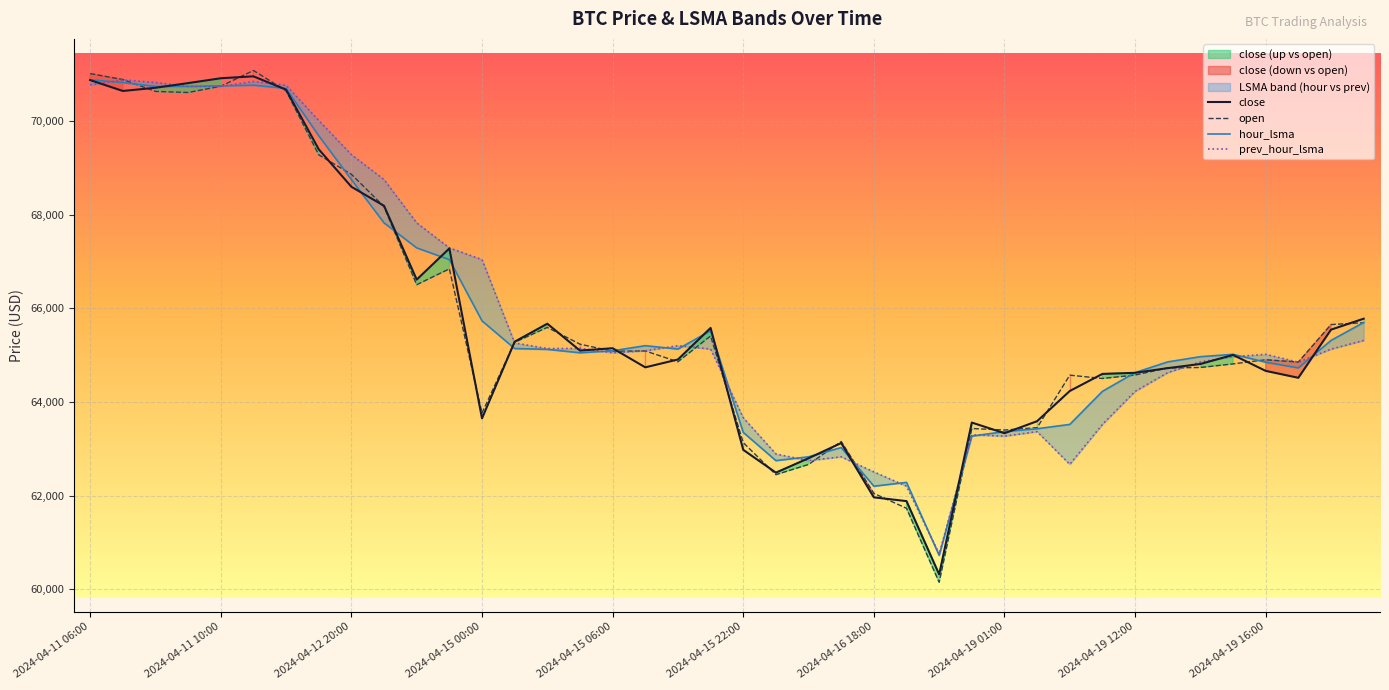

The close series shows 65287.5 at 13. True or false?

True